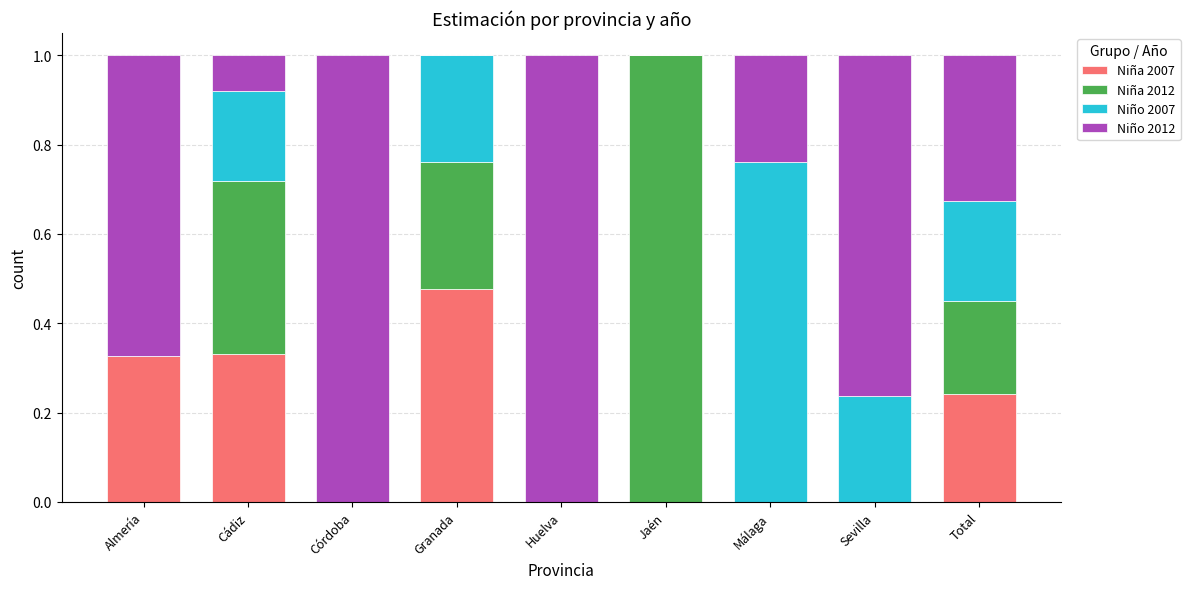

What is the total value across all series at Total?

1.0